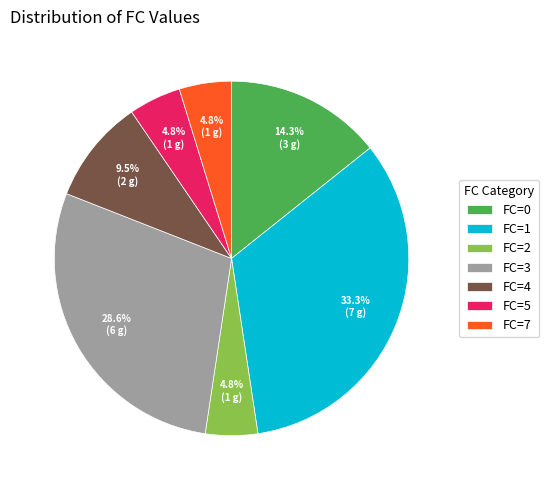

Combined, what portion of the pie is FC=3 and FC=4?

38.1%